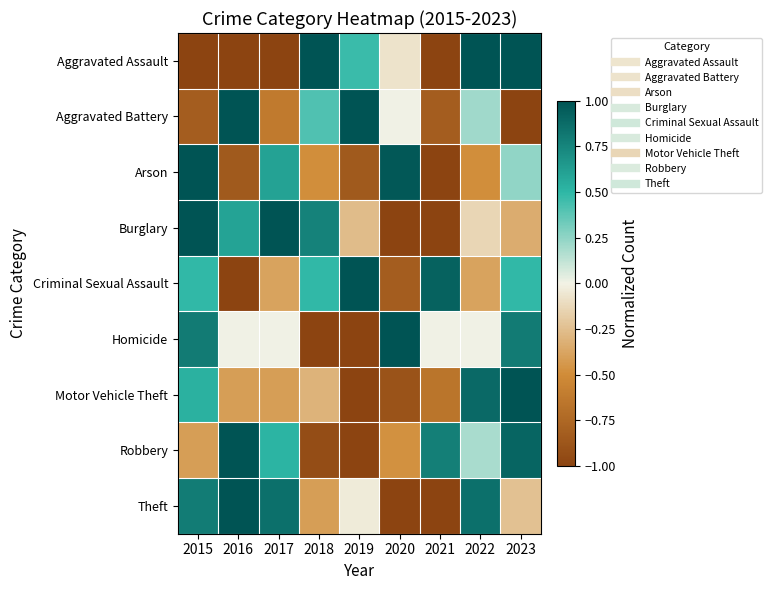

Reading left to right, transcribe all the data shown in this chart.

Aggravated Assault: 2015=-1.0	2016=-1.0	2017=-1.0	2018=1.0	2019=0.5	2020=-0.1	2021=-1.0	2022=1.0	2023=1.0
Aggravated Battery: 2015=-0.8	2016=1.0	2017=-0.6	2018=0.4	2019=1.0	2020=0.0	2021=-0.8	2022=0.2	2023=-1.0
Arson: 2015=1.0	2016=-0.8	2017=0.6	2018=-0.5	2019=-0.8	2020=1.0	2021=-1.0	2022=-0.5	2023=0.2
Burglary: 2015=1.0	2016=0.6	2017=1.0	2018=0.8	2019=-0.3	2020=-1.0	2021=-1.0	2022=-0.1	2023=-0.3
Criminal Sexual Assault: 2015=0.5	2016=-1.0	2017=-0.4	2018=0.5	2019=1.0	2020=-0.8	2021=0.9	2022=-0.4	2023=0.5
Homicide: 2015=0.8	2016=0.0	2017=0.0	2018=-1.0	2019=-1.0	2020=1.0	2021=0.0	2022=0.0	2023=0.8
Motor Vehicle Theft: 2015=0.5	2016=-0.4	2017=-0.4	2018=-0.3	2019=-1.0	2020=-0.9	2021=-0.7	2022=0.9	2023=1.0
Robbery: 2015=-0.4	2016=1.0	2017=0.5	2018=-0.9	2019=-1.0	2020=-0.5	2021=0.8	2022=0.2	2023=0.9
Theft: 2015=0.8	2016=1.0	2017=0.9	2018=-0.4	2019=-0.0	2020=-1.0	2021=-1.0	2022=0.9	2023=-0.2